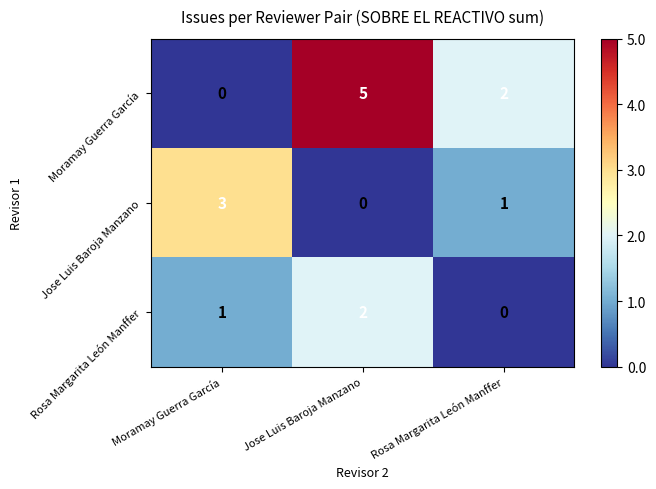

Which series has the largest range (max minus min)?

Moramay Guerra García